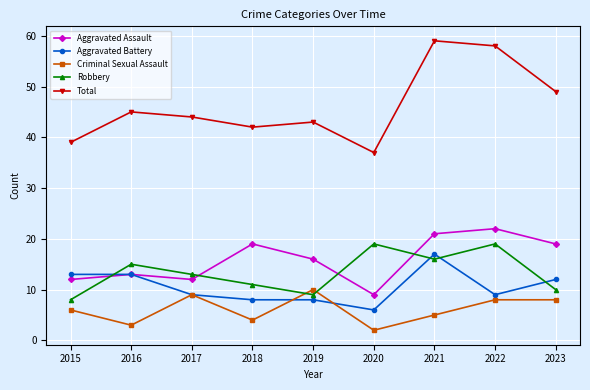

What value does the Aggravated Battery series have at 2019?

8